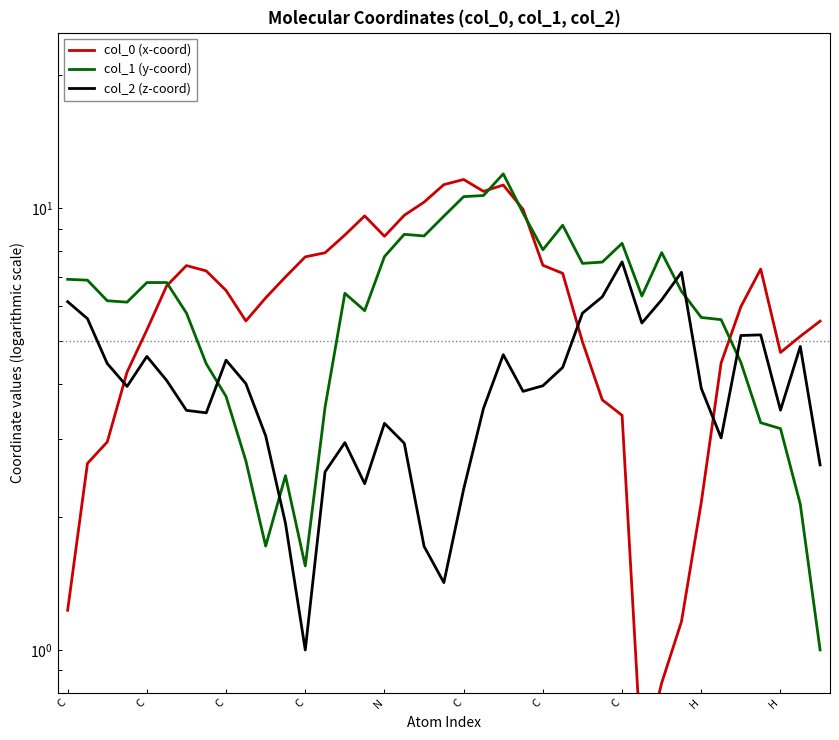

What is the difference between the second highest and minimum values in the col_0 (x-coord) series?

10.8